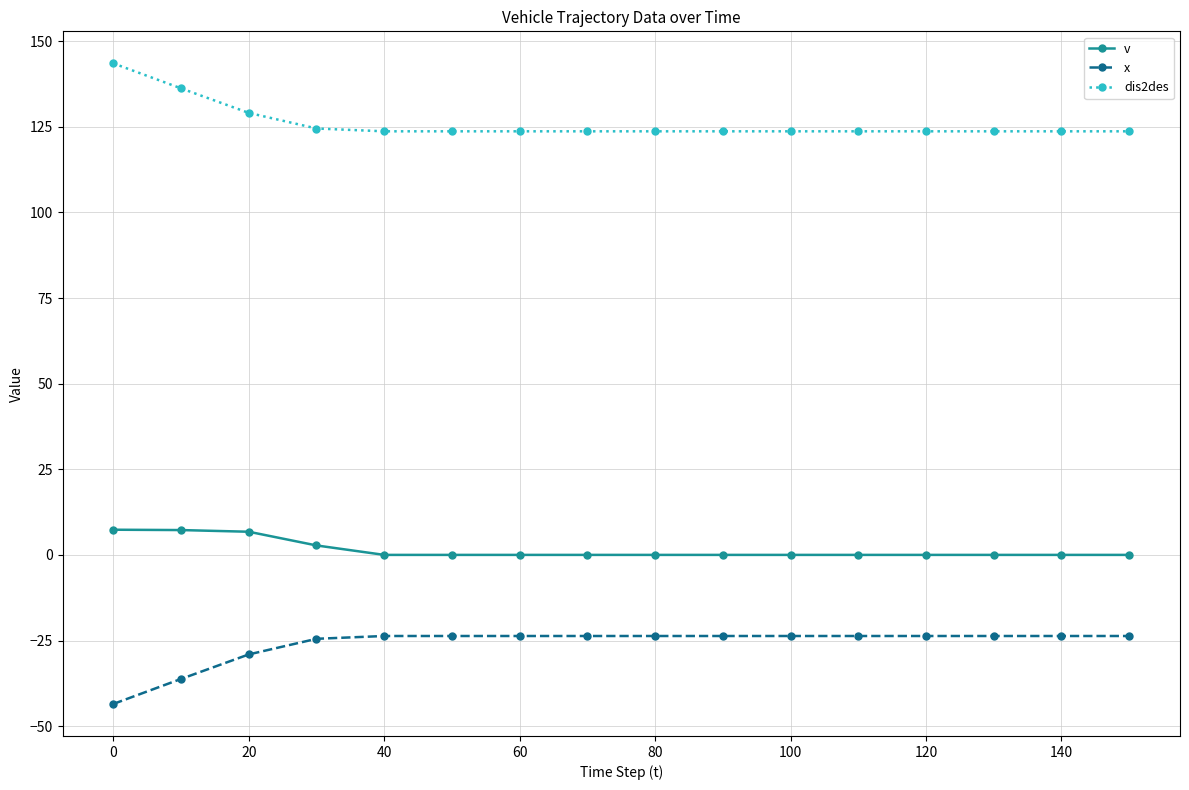

Which series has the largest total across all categories?

dis2des